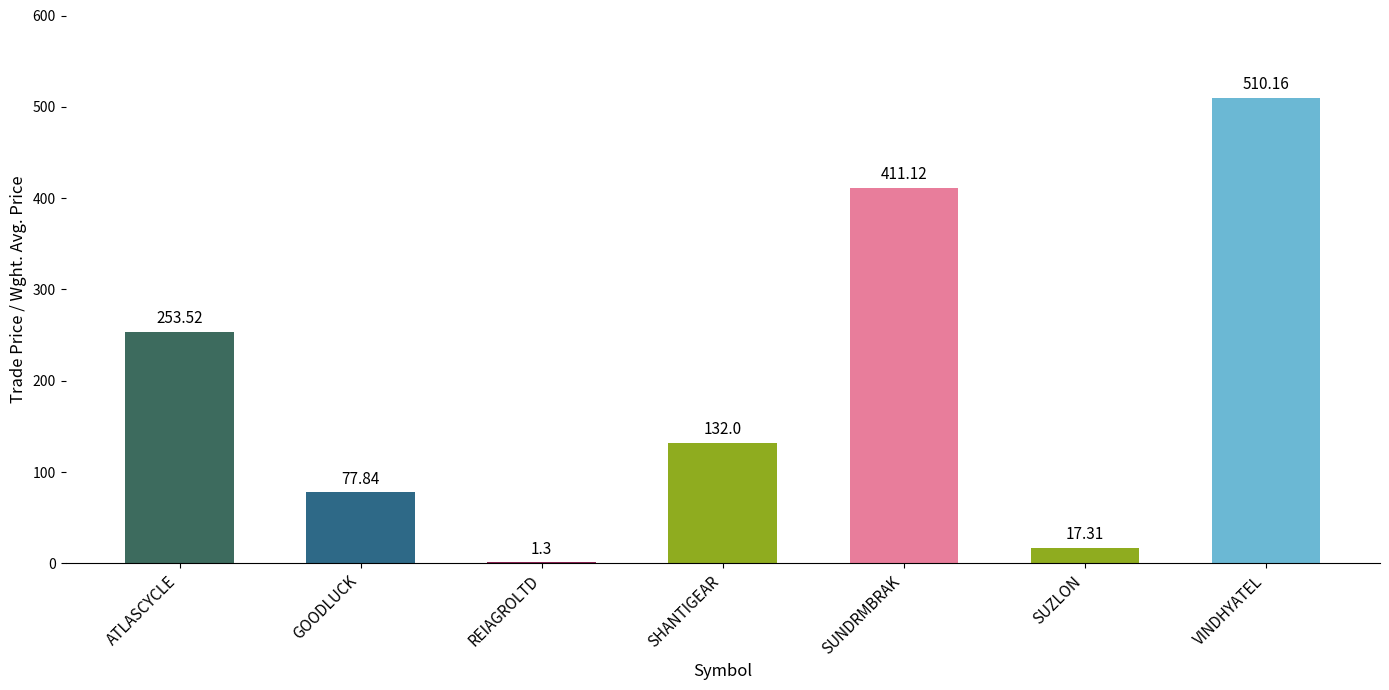

The value at ATLASCYCLE is 131.2. True or false?

False